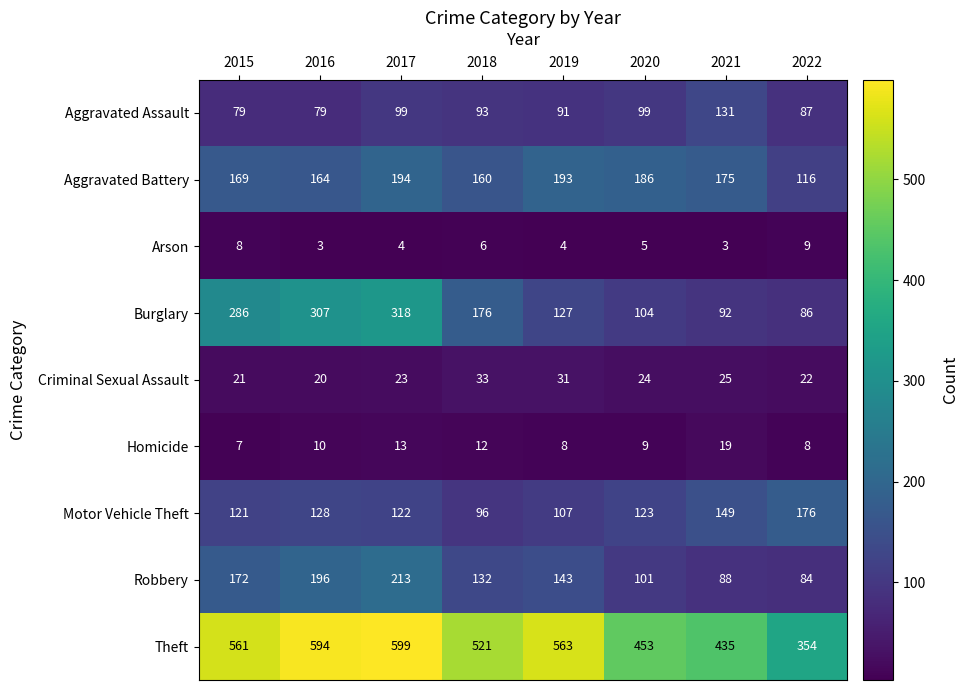

At which label does Aggravated Battery reach its minimum?

2022